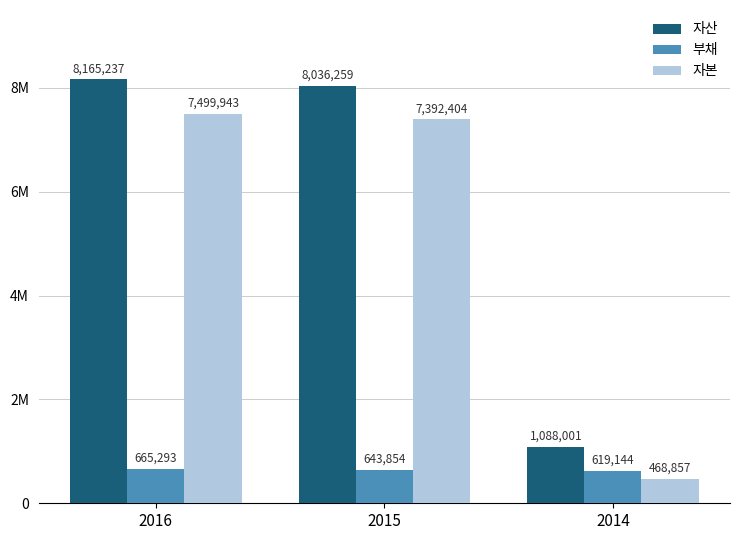

What is the value of the 자본 bar at the 1st from the left?

7499943